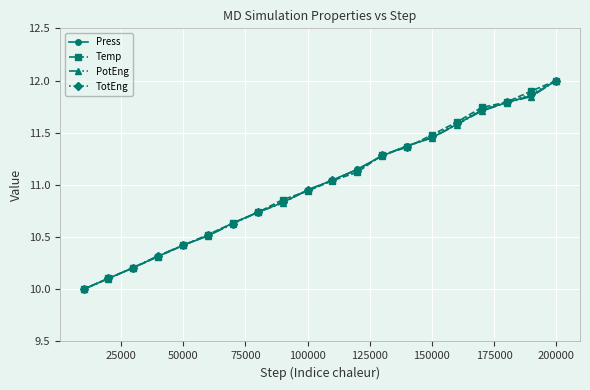

True or false: Temp has more than 2 interior local peaks.

False